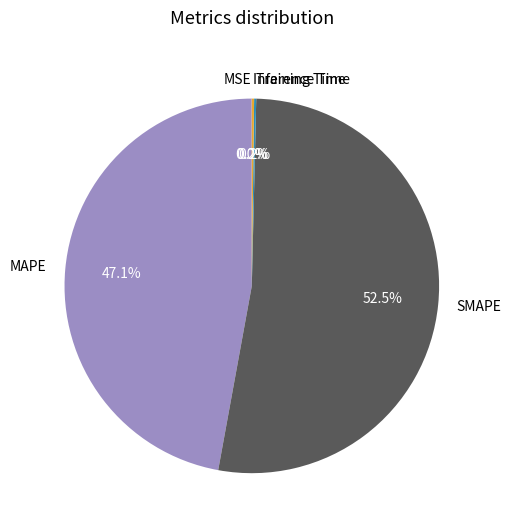

Combined, do MAPE and SMAPE account for over 50%?

Yes